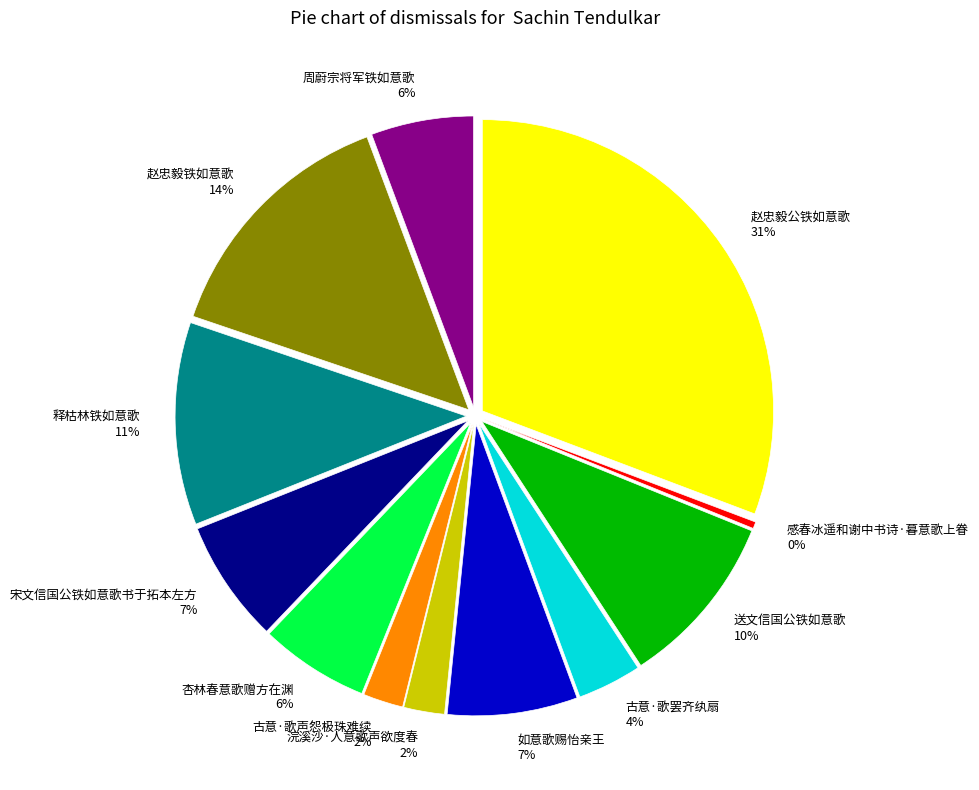

Combined, what portion of the pie is 浣溪沙·人意歌声欲度春 and 宋文信国公铁如意歌书于拓本左方?

9.1%